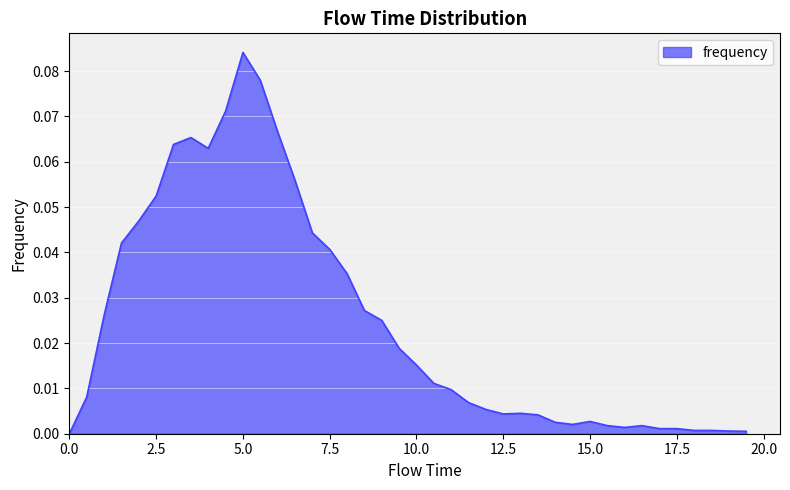

Rank the categories by value from highest to lowest.

5.0, 5.5, 4.5, 6.0, 3.5, 3.0, 4.0, 6.5, 2.5, 2.0, 7.0, 1.5, 7.5, 8.0, 8.5, 1.0, 9.0, 9.5, 10.0, 10.5, 11.0, 0.5, 11.5, 12.0, 13.0, 12.5, 13.5, 15.0, 14.0, 14.5, 15.5, 16.5, 16.0, 17.0, 17.5, 18.0, 18.5, 19.0, 19.5, 0.0